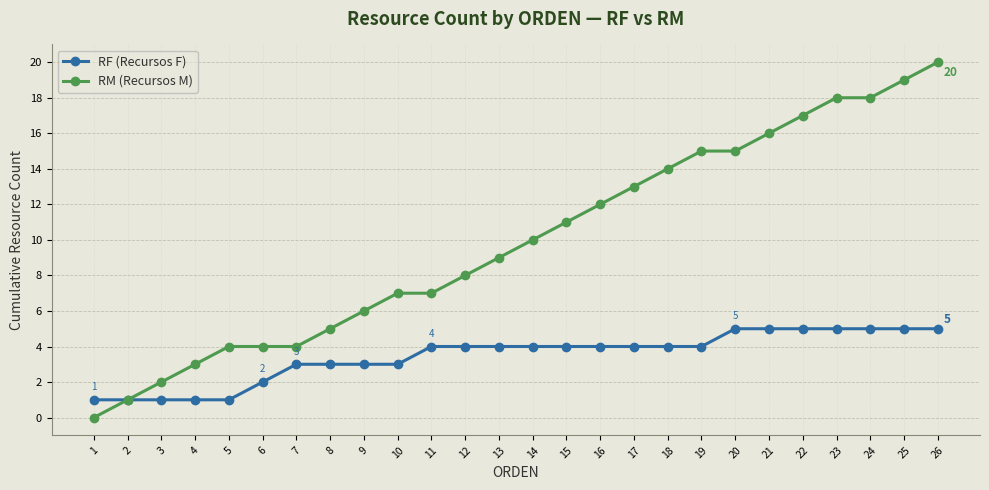

At which category is the sum across all series the highest?

26